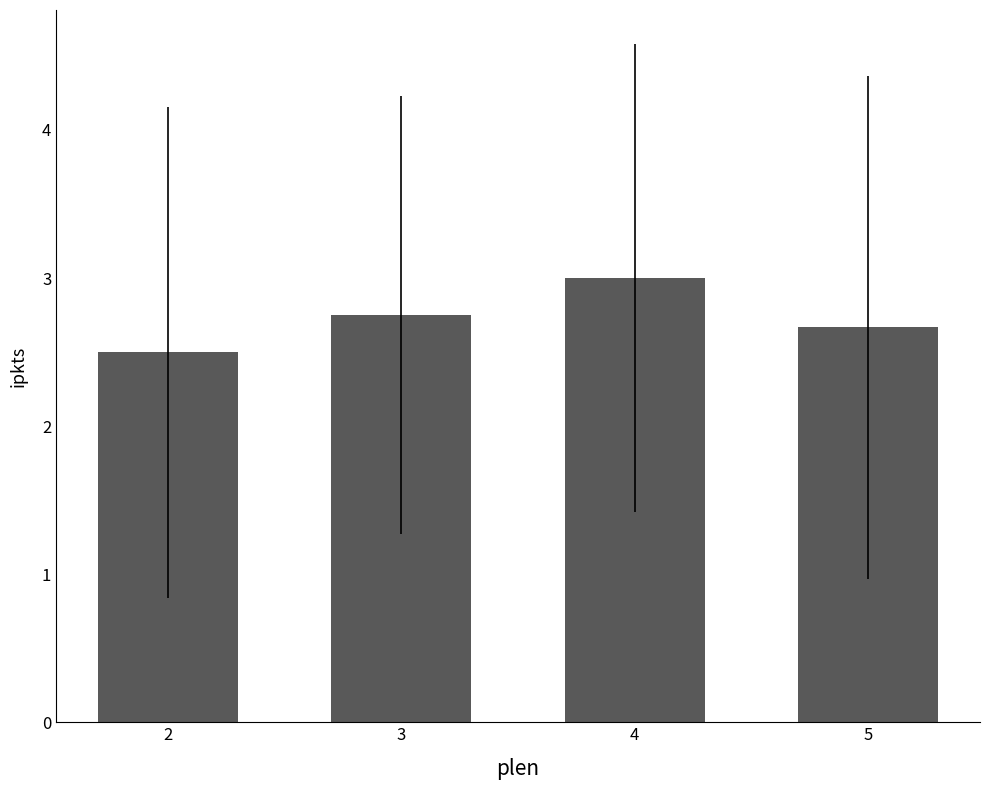

What is the value of the 4th bar from the left?

2.7